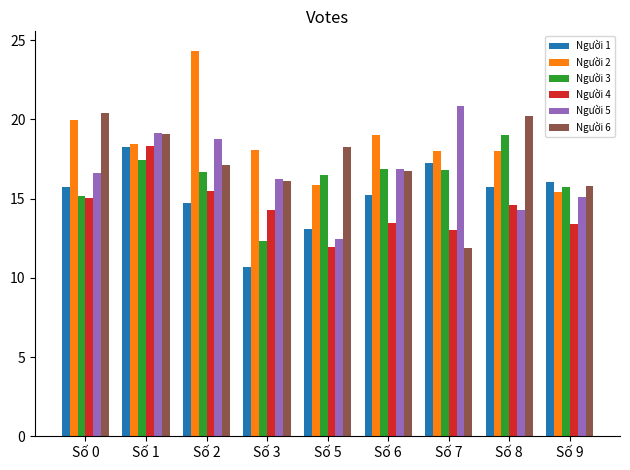

At which label does Người 6 reach its minimum?

Số 7